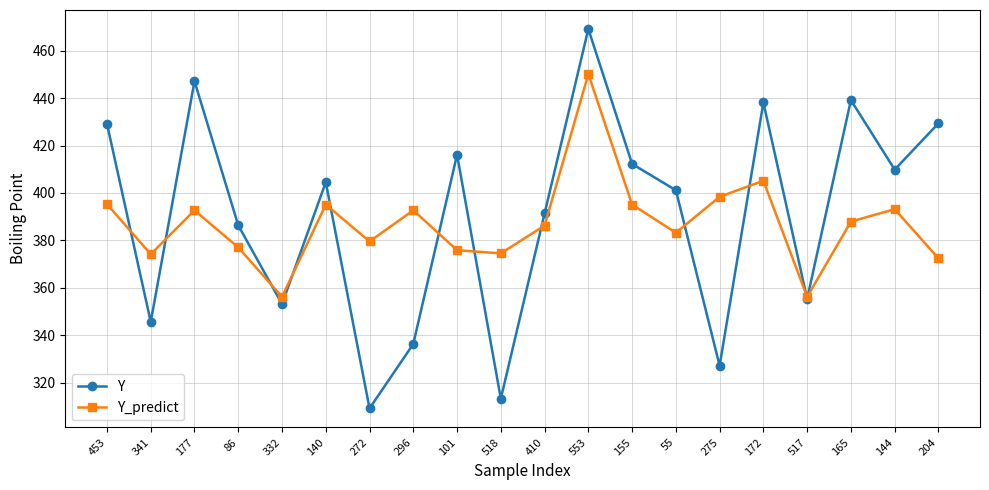

Which series has the largest range (max minus min)?

Y